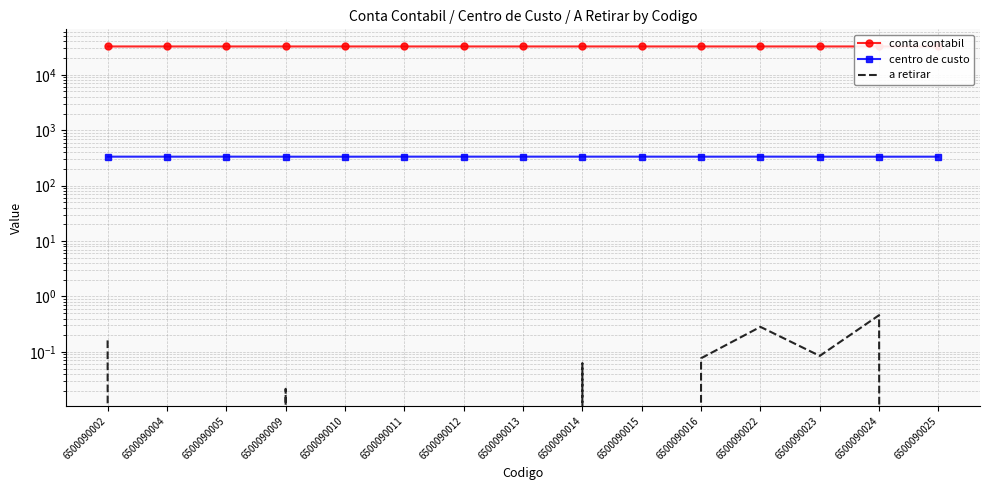

True or false: conta contabil has a value of 32449.8 at 6500090011.

True